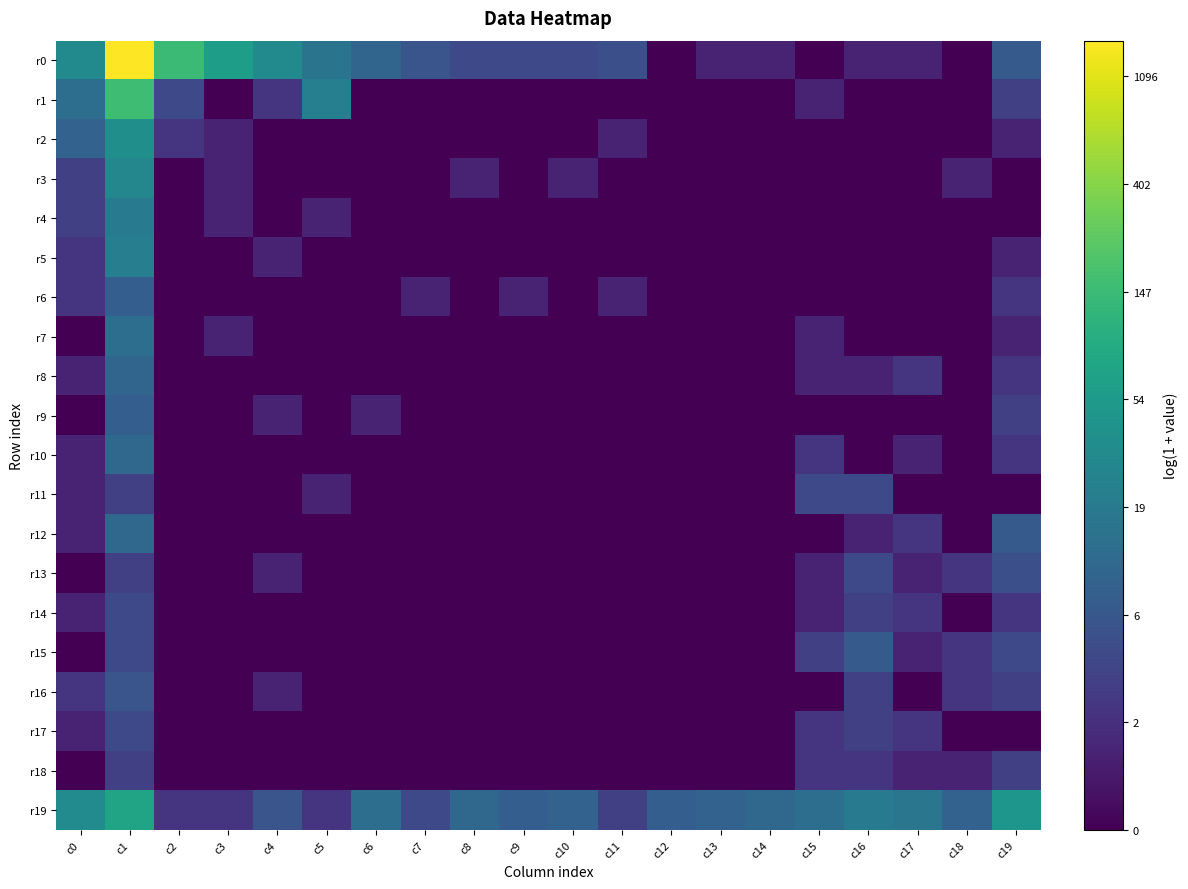

Which series has the largest range (max minus min)?

r0